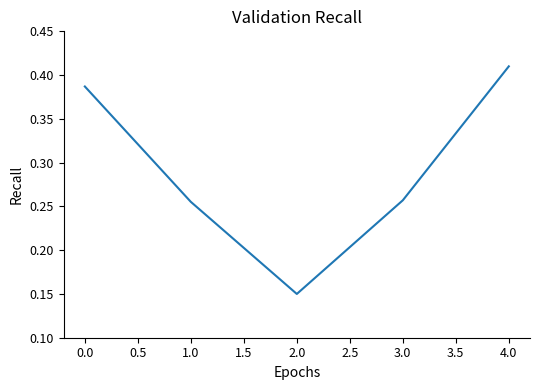

At which category does the data reach its first local valley?

2.0